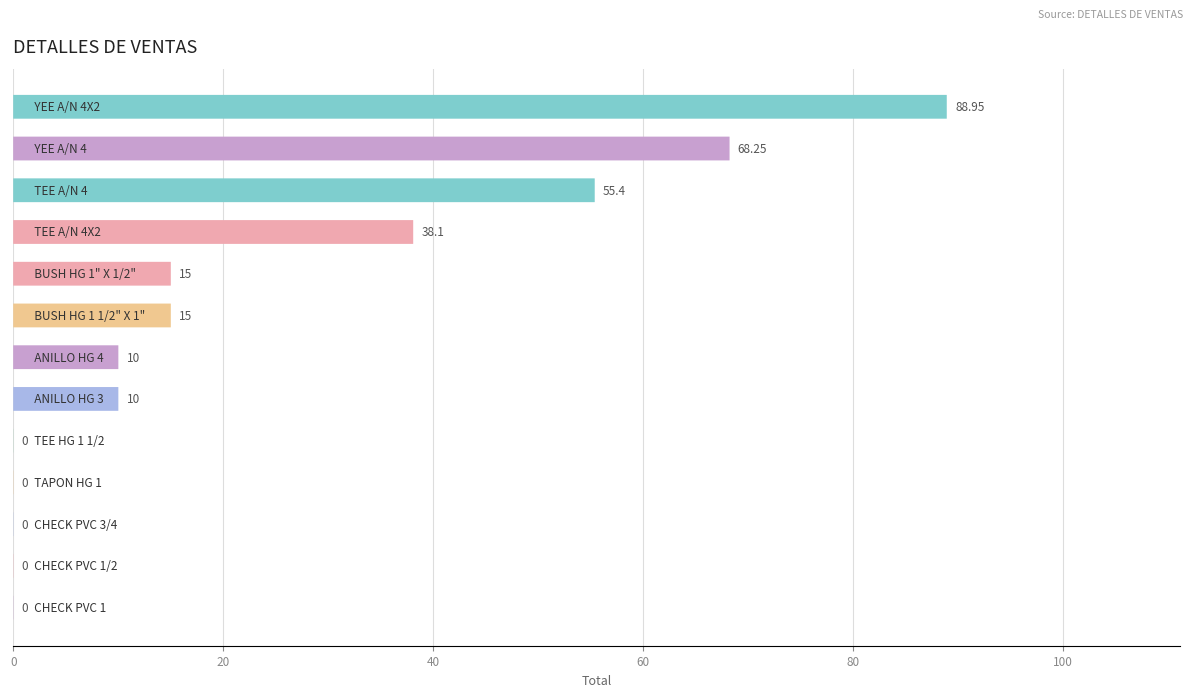

The chart shows a value of 17.5 at 7. True or false?

False